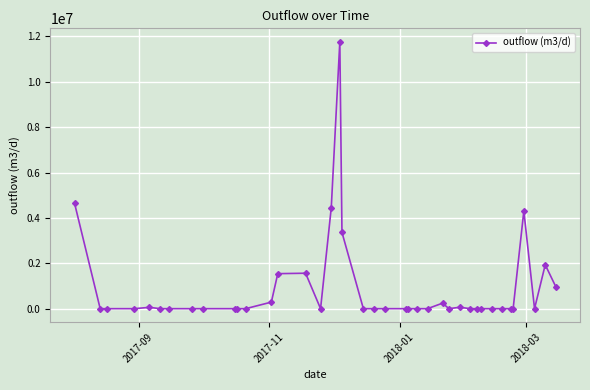

What is the greatest value displayed?

11771305.2